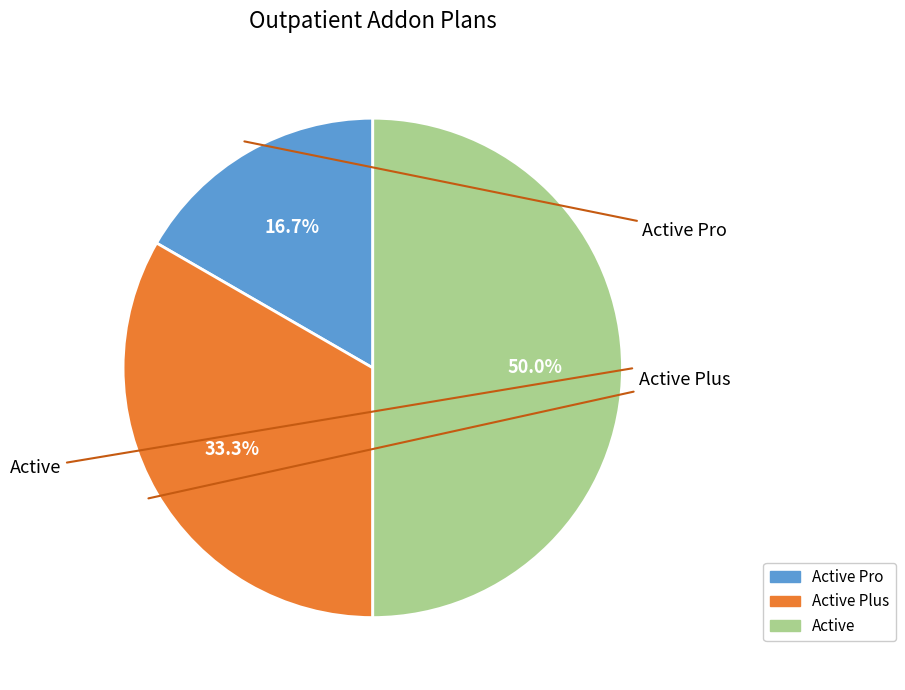

Count the number of slices in the pie.

3